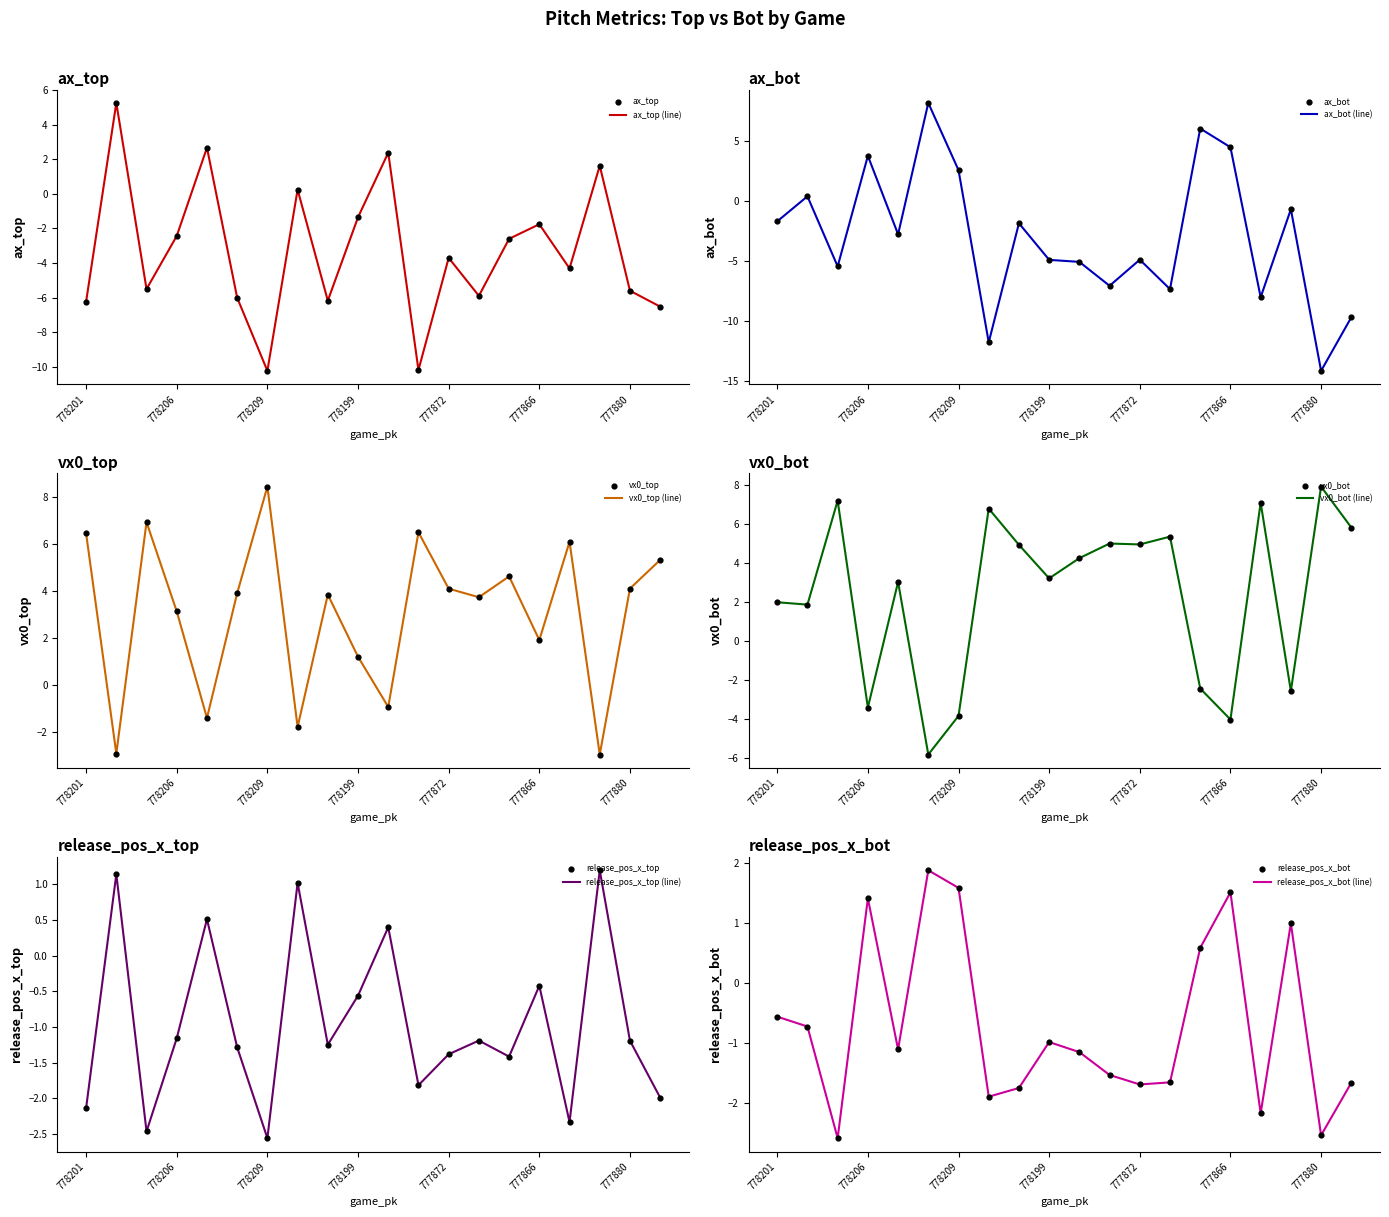

At how many categories does at least one series exceed -3?

20